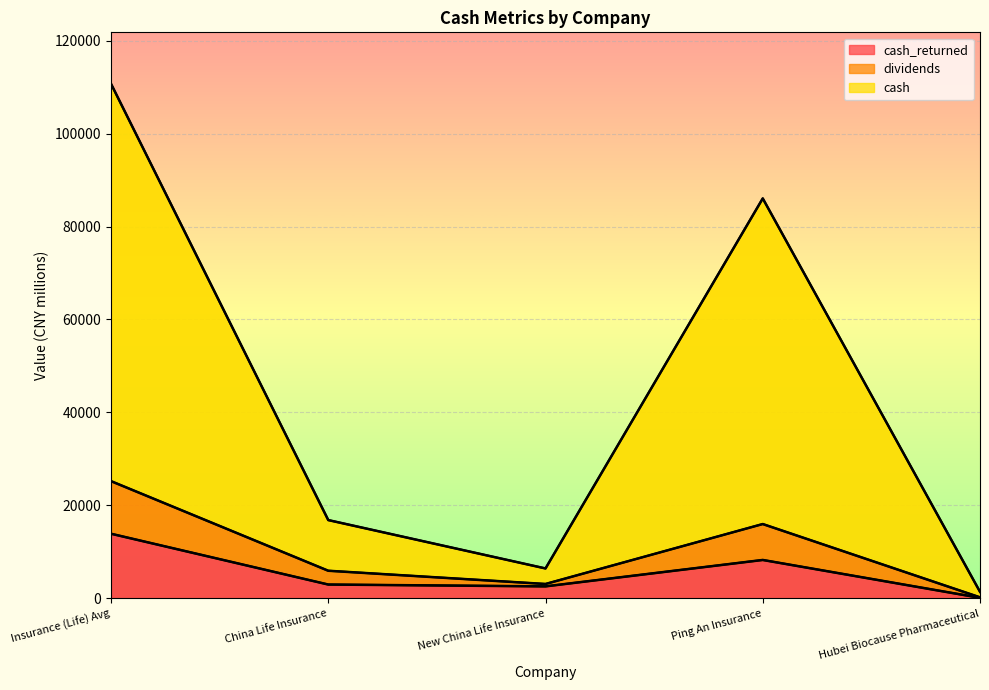

At which label does dividends first exceed 5932?

Insurance (Life) Avg